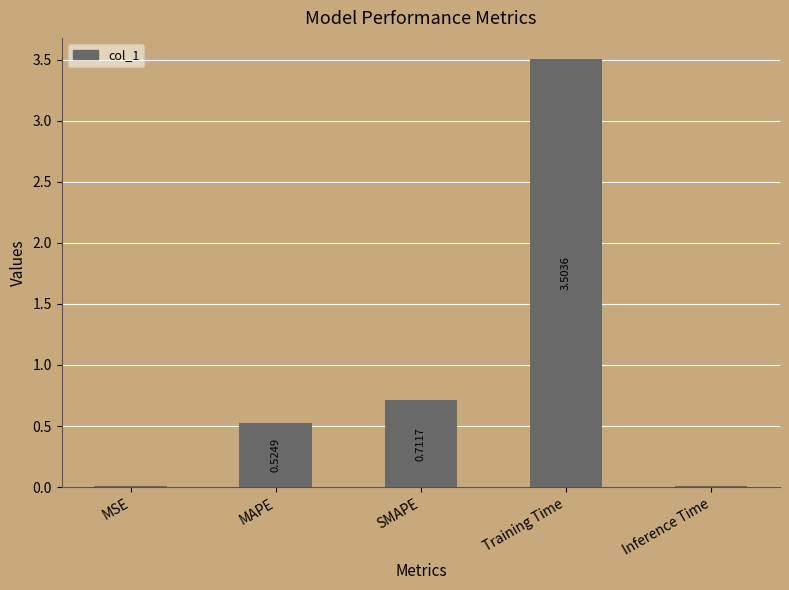

Which label corresponds to the largest value in the chart?

Training Time